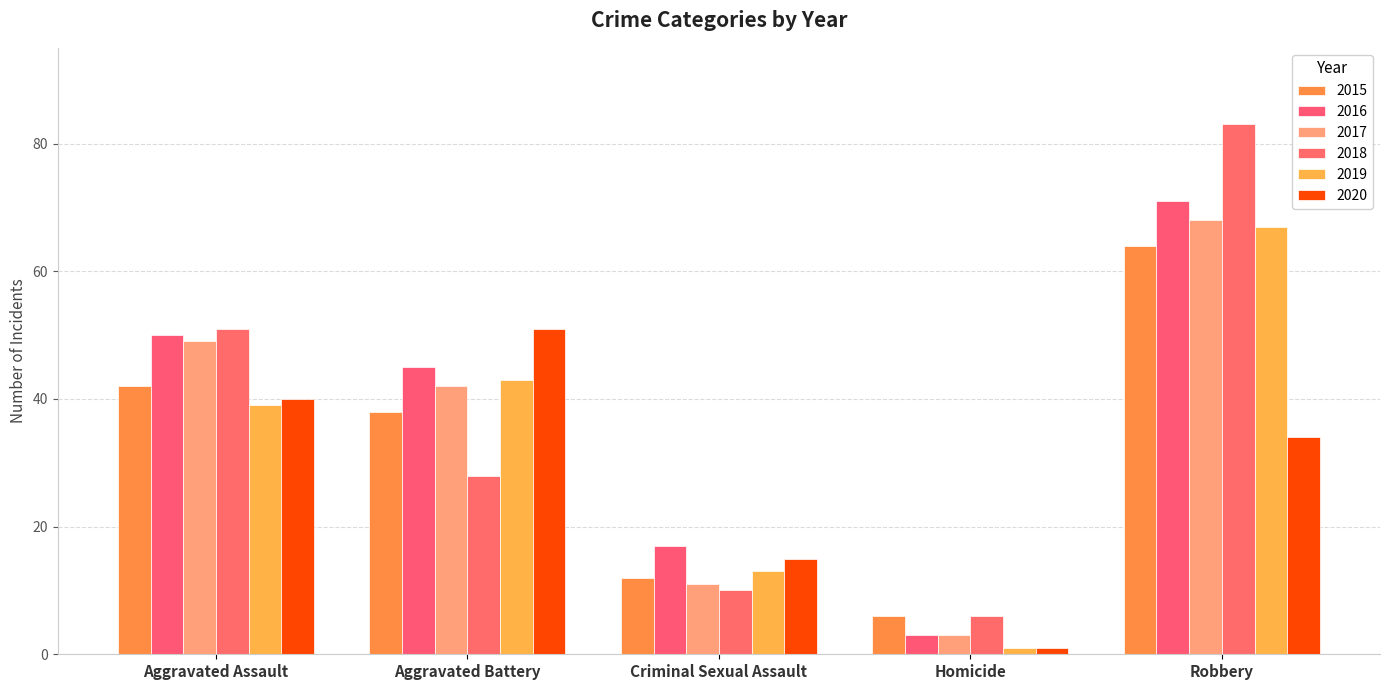

Reading left to right, transcribe all the data shown in this chart.

2015: Aggravated Assault=42	Aggravated Battery=38	Criminal Sexual Assault=12	Homicide=6	Robbery=64
2016: Aggravated Assault=50	Aggravated Battery=45	Criminal Sexual Assault=17	Homicide=3	Robbery=71
2017: Aggravated Assault=49	Aggravated Battery=42	Criminal Sexual Assault=11	Homicide=3	Robbery=68
2018: Aggravated Assault=51	Aggravated Battery=28	Criminal Sexual Assault=10	Homicide=6	Robbery=83
2019: Aggravated Assault=39	Aggravated Battery=43	Criminal Sexual Assault=13	Homicide=1	Robbery=67
2020: Aggravated Assault=40	Aggravated Battery=51	Criminal Sexual Assault=15	Homicide=1	Robbery=34